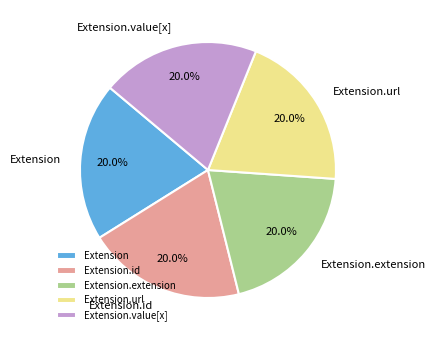

What is the ratio of the value at Extension.value[x] to the value at Extension?

1.0